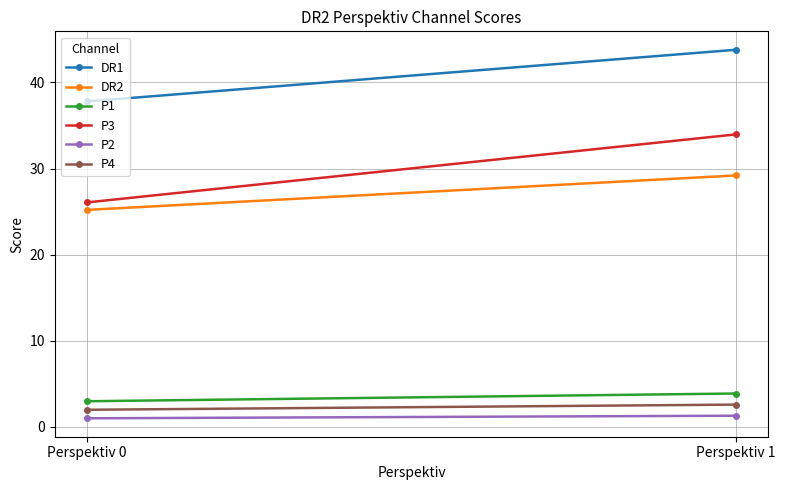

How many series are shown in this chart?

6